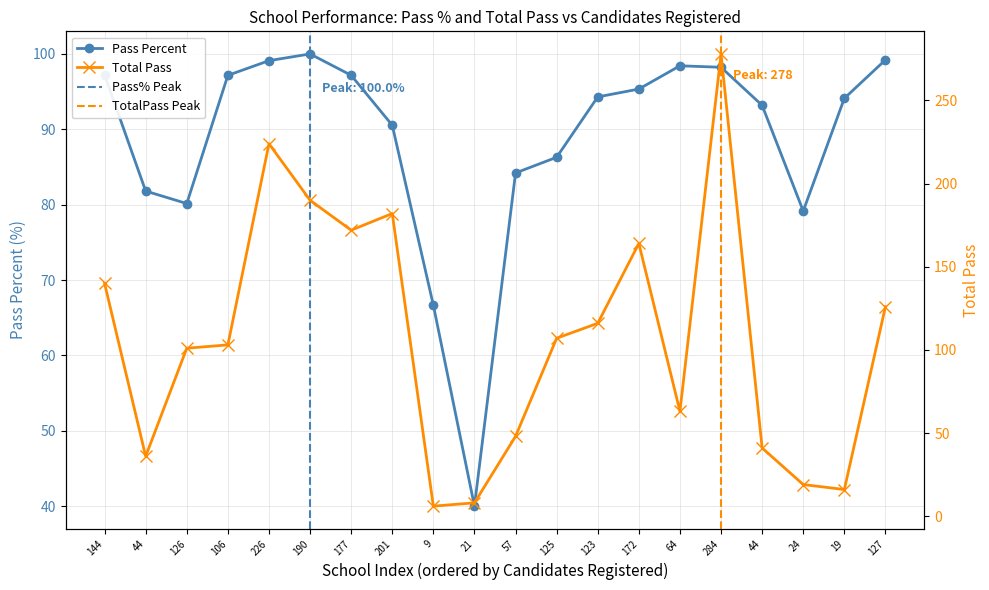

Which series has the largest total across all categories?

Total Pass